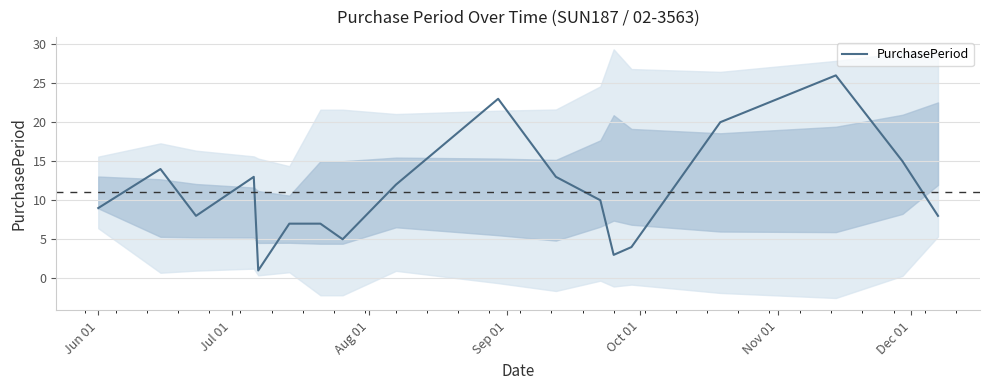

What is the maximum value for PurchasePeriod?

26